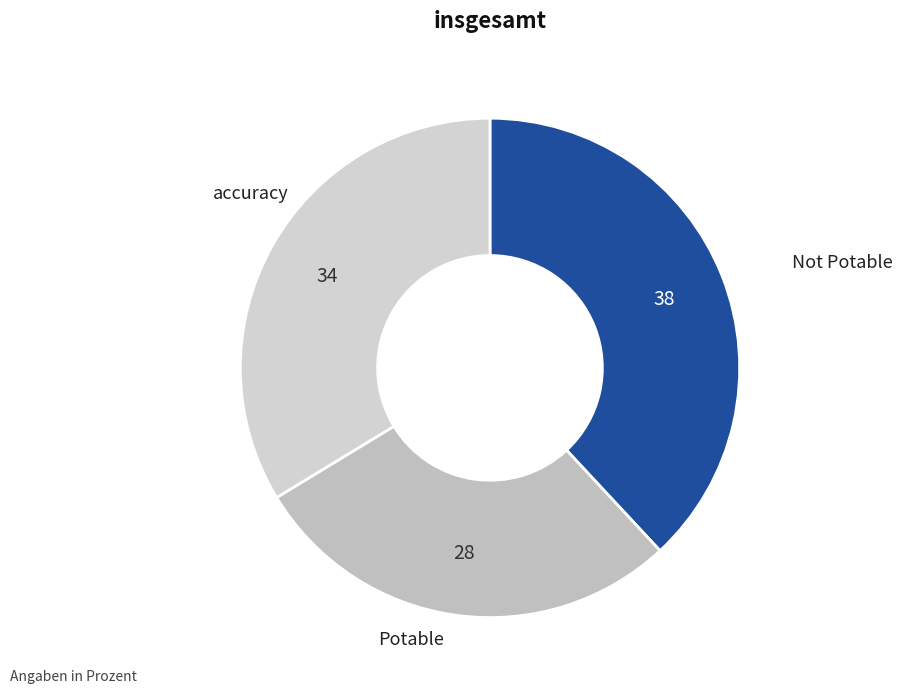

Does any single category account for the majority?

No